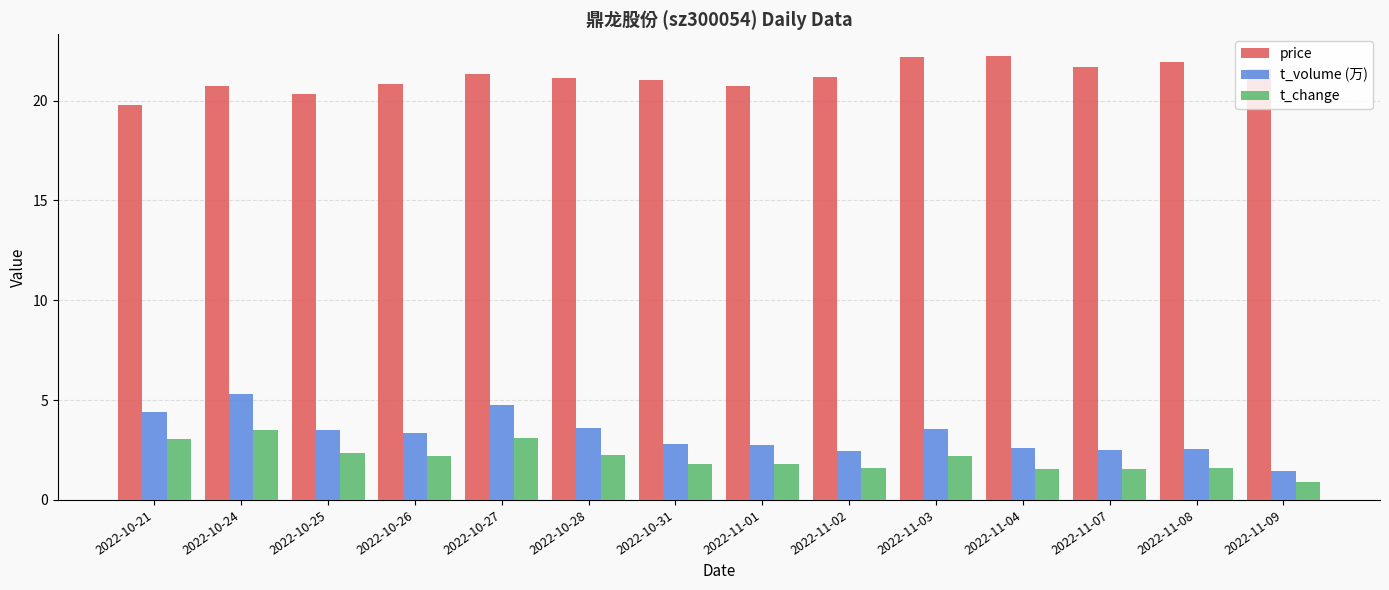

What is the minimum value shown in the chart?

0.9